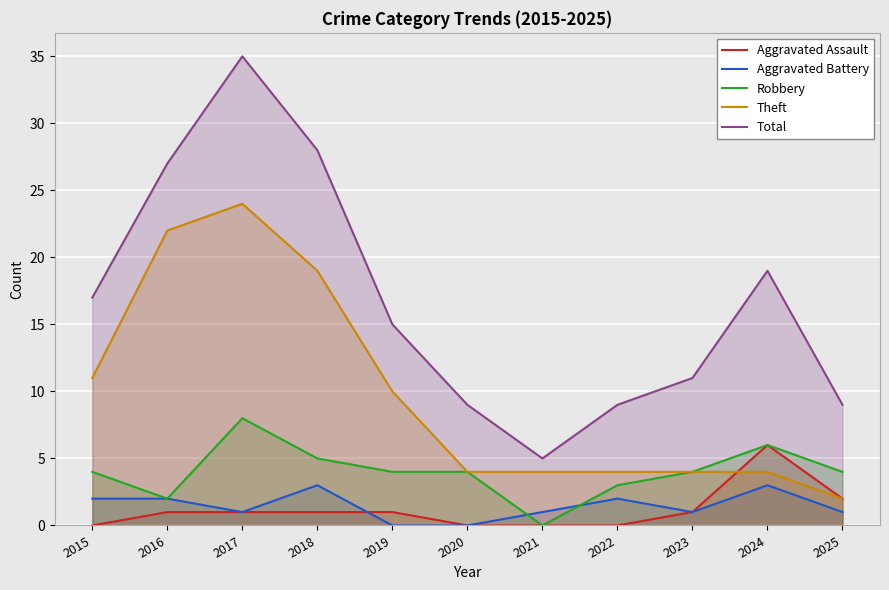

Which series changed the most between 2018 and 2019?

Total